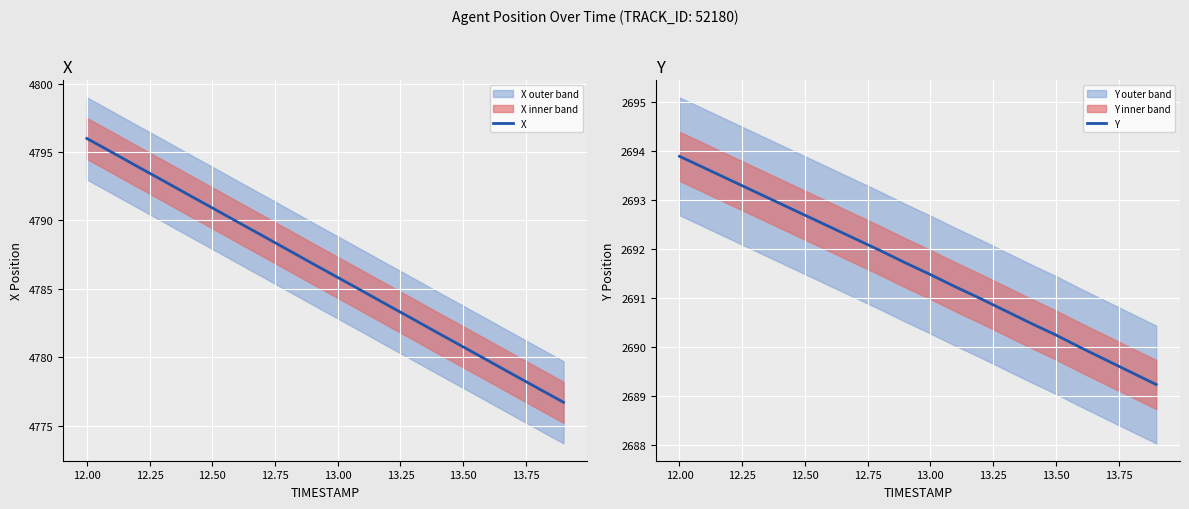

How many data points does each series have?

20